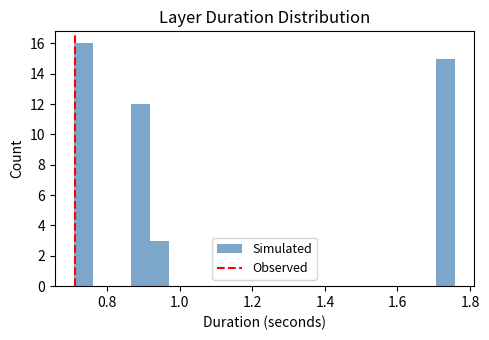

Around what value on the x-axis is the tallest bar? Give the approximate position of its centre, as read against the axis.

0.74